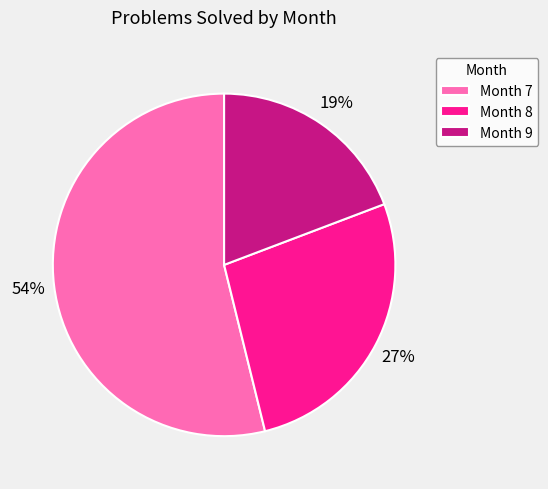

Is the sum of Month 7 and Month 9 greater than half?

Yes